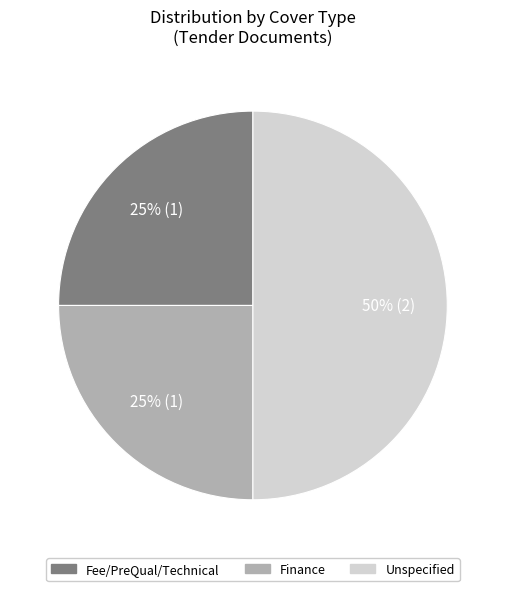

How many slices are in this pie chart?

3